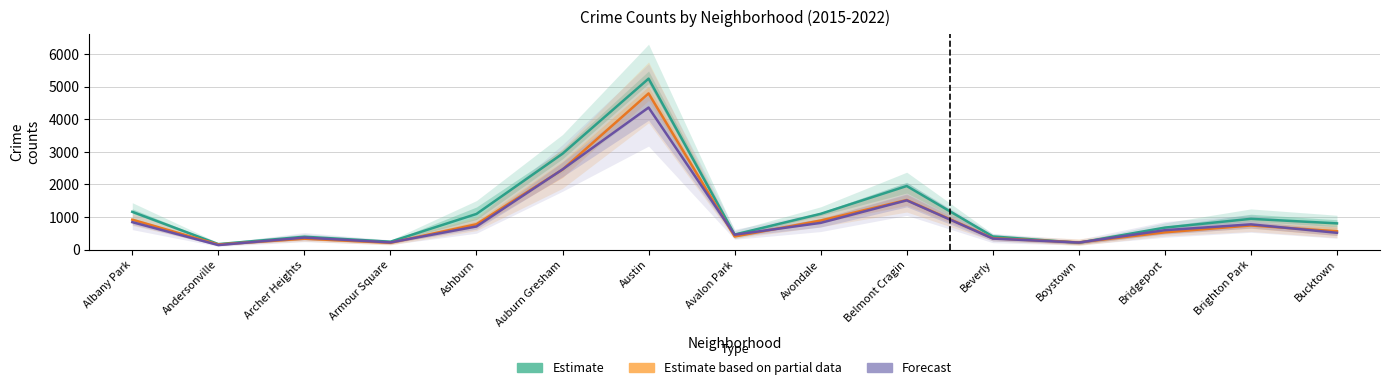

Reading left to right, what are all the values shown in this chart?

Estimate: 1159.7	168.3	394.7	242.0	1095.0	2943.7	5246.0	461.7	1098.3	1951.7	403.7	210.3	675.3	944.3	805.3
Estimate based on partial data: 919.0	156.5	335.5	209.0	779.0	2456.5	4793.0	402.5	891.5	1522.0	350.0	220.0	530.5	741.0	562.5
Forecast: 842.5	139.0	369.5	220.5	711.0	2461.5	4360.0	457.5	820.5	1511.5	339.0	217.0	596.0	775.0	515.5